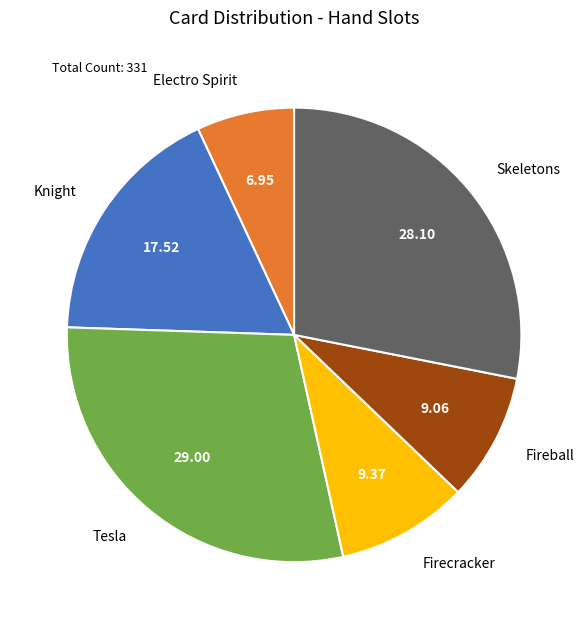

What is the smallest slice in the pie chart?

Electro Spirit